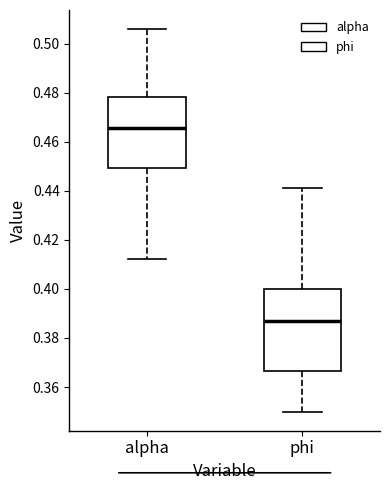

Comparing the boxes themselves (not the whiskers), which one is the tallest?

phi